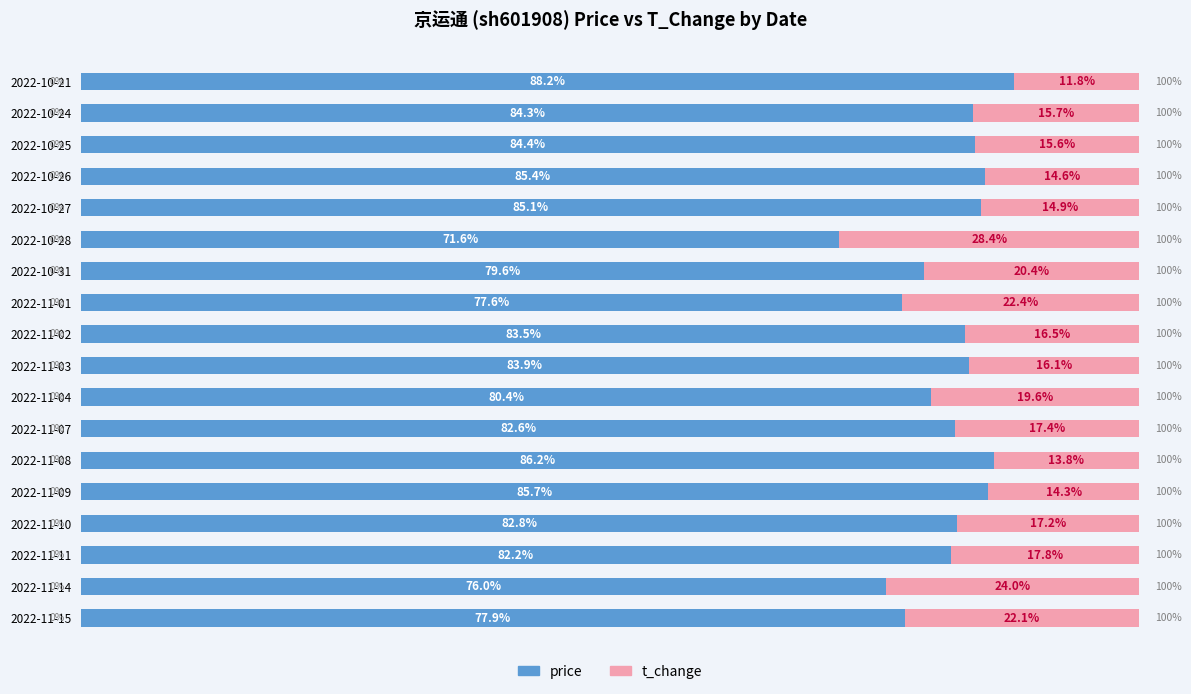

At which label does price reach its minimum?

2022-10-28